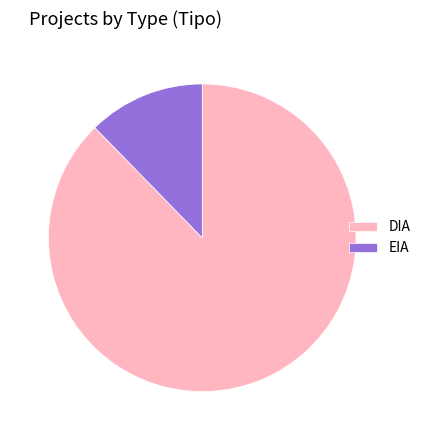

Count the number of slices in the pie.

2